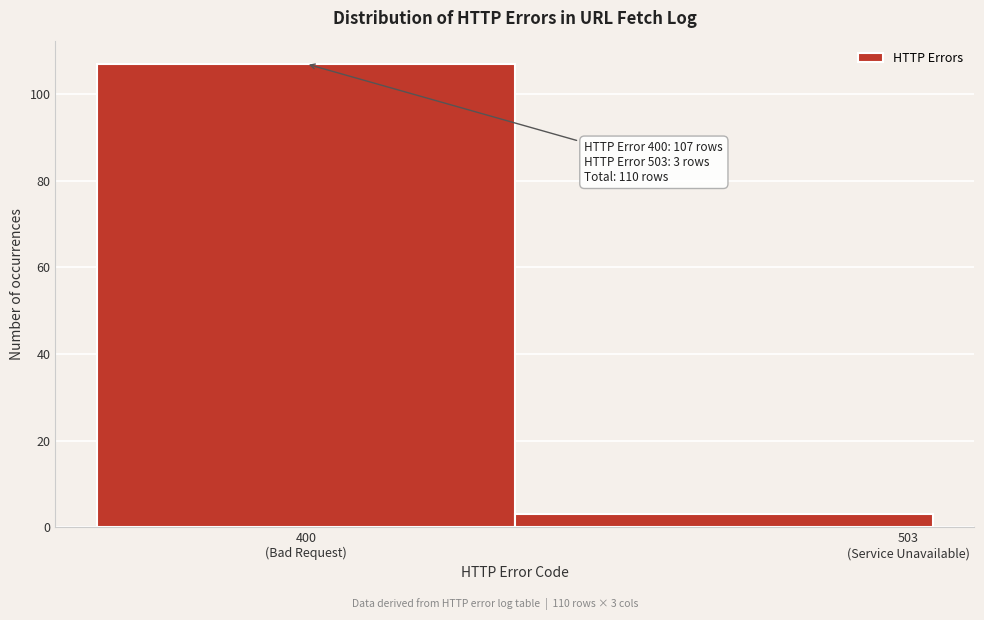

Reading left to right, what are all the values shown in this chart?

107	3